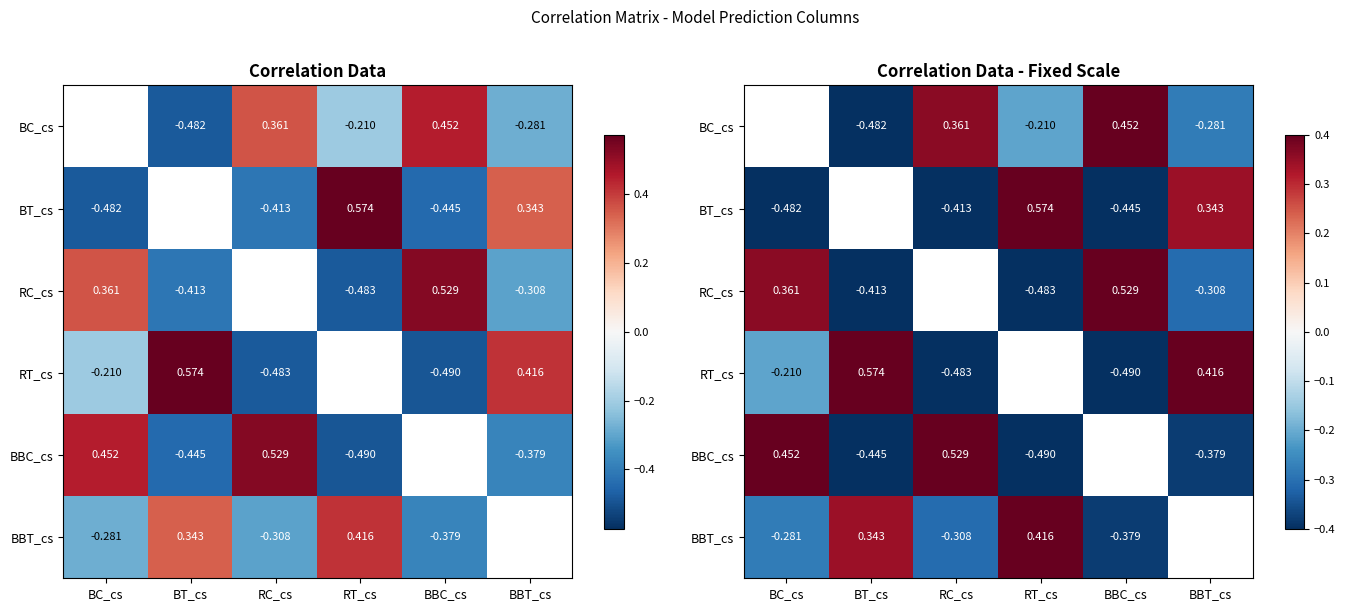

True or false: BC_cs has a value of -0.3 at BBT_cs.

True